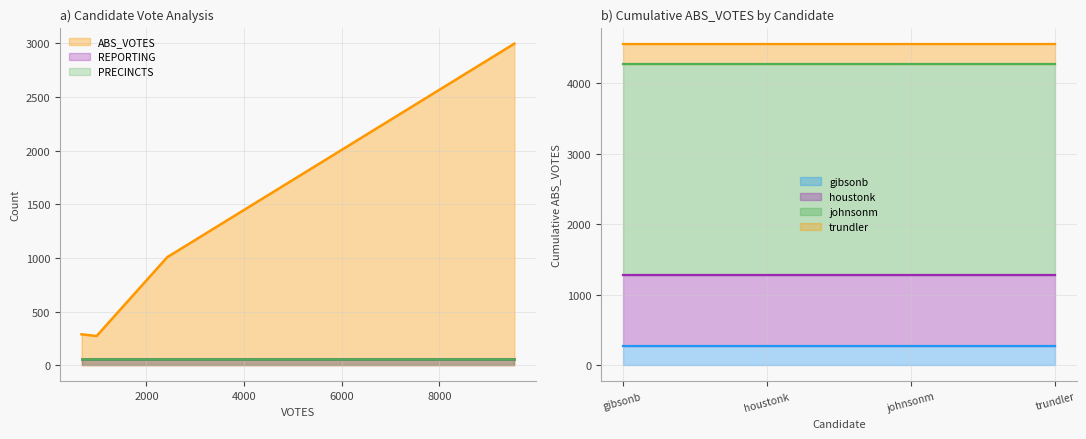

What is the maximum value for gibsonb?

273